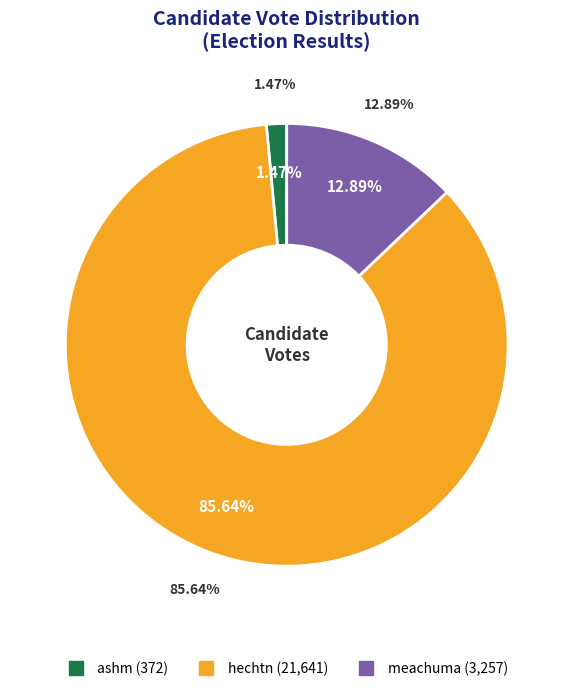

To the nearest percent, what is the combined percentage of hechtn and ashm?

87%